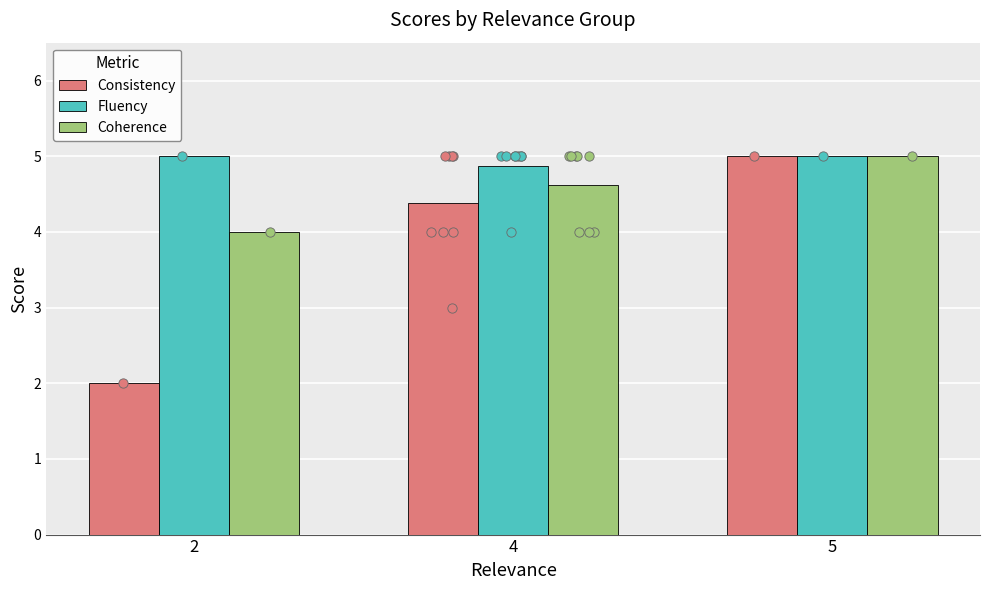

At which category is the sum across all series the highest?

5